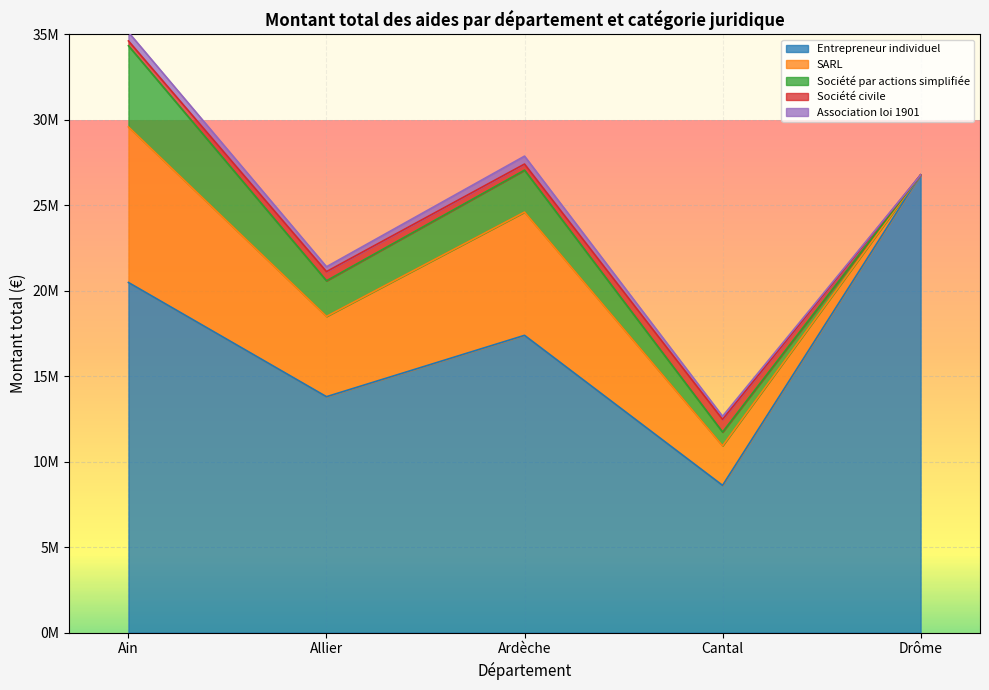

List the labels in order of Société civile value, largest first.

Cantal, Allier, Ardèche, Ain, Drôme